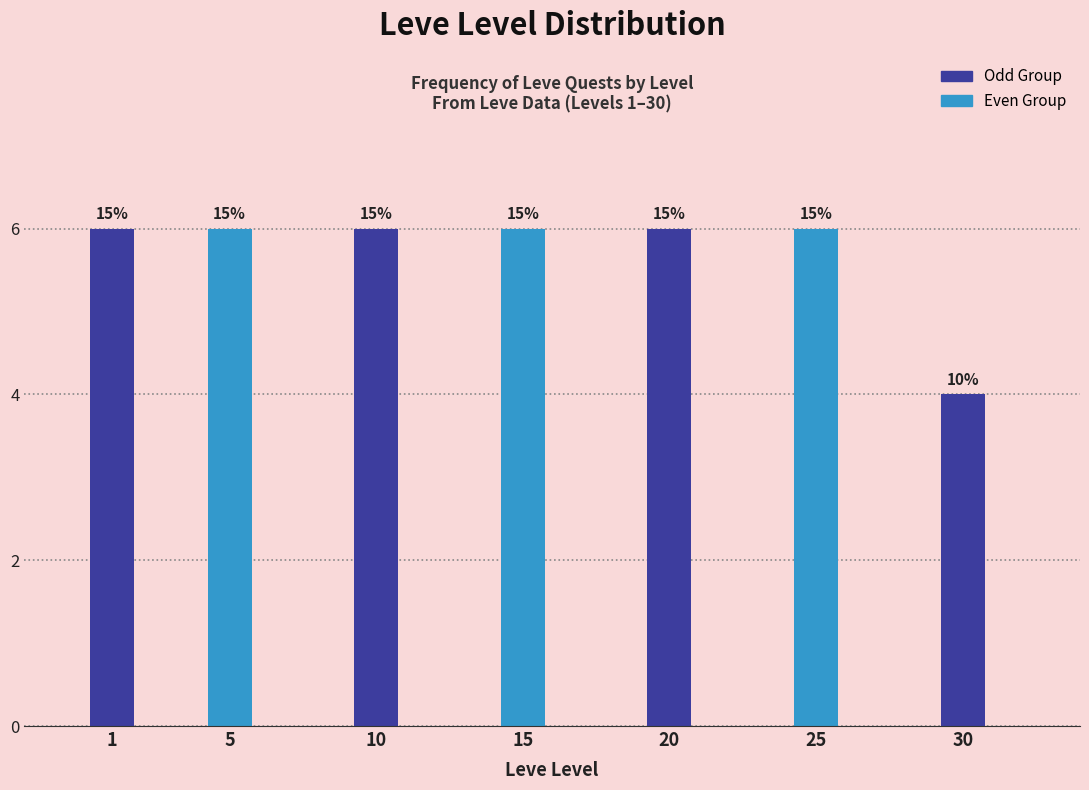

Does the chart contain any negative values?

No